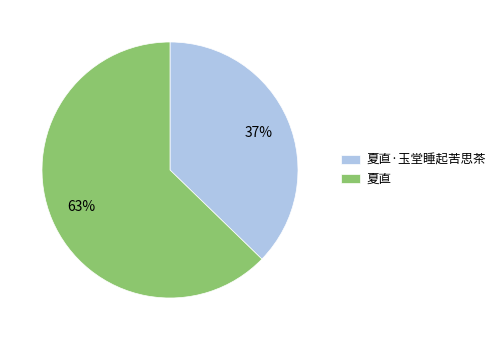

To the nearest percent, what percentage of the pie is 夏直?

63%